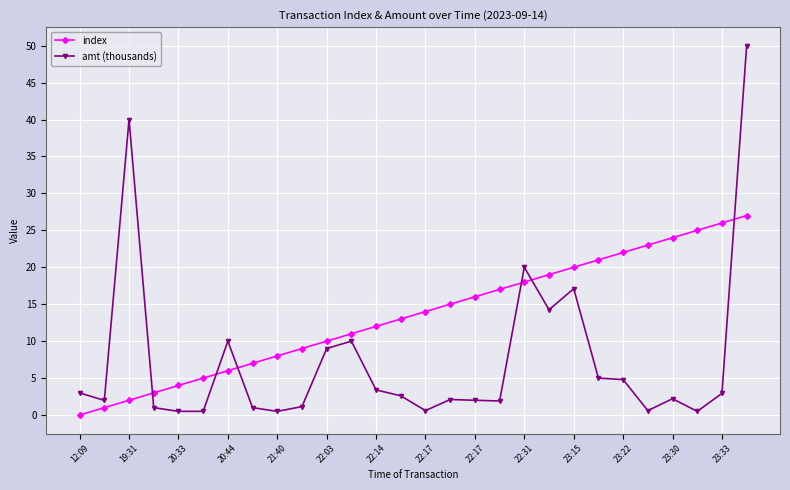

List the series in order of their overall mean, highest first.

index, amt (thousands)